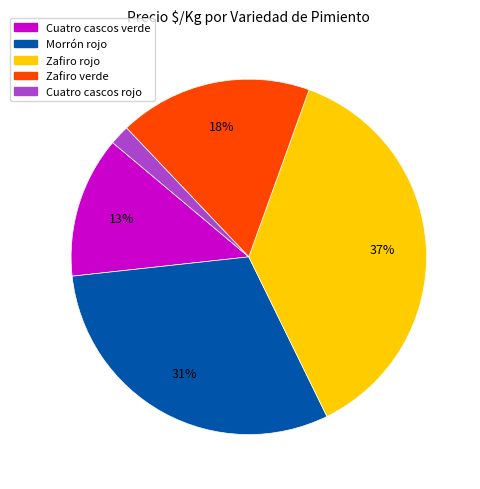

Is there a majority slice in this chart?

No